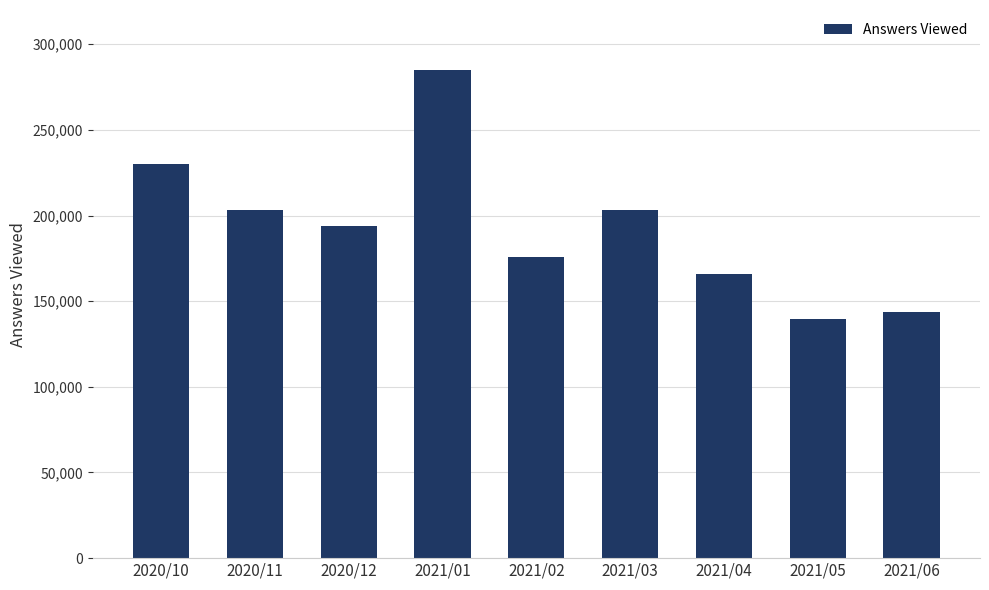

What is the sum of all values?

1740995